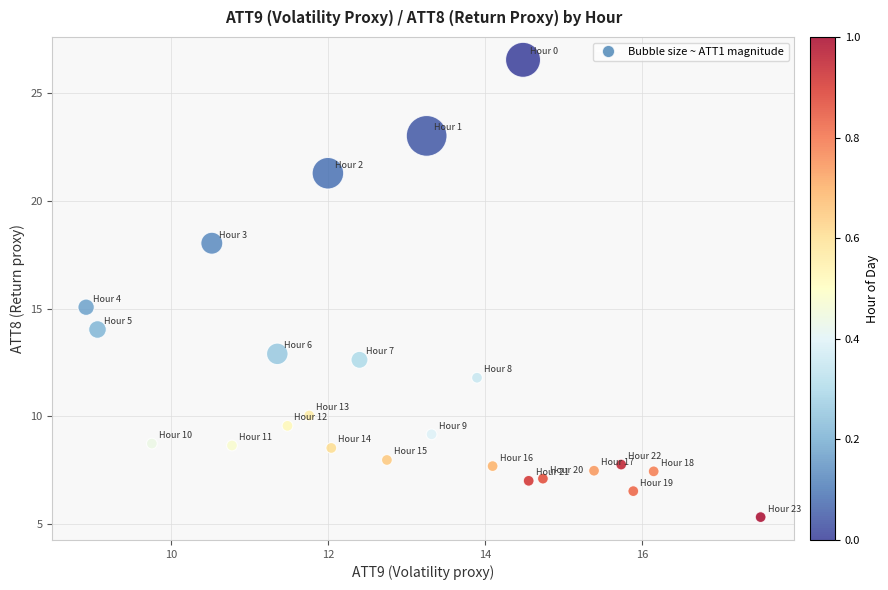

What is the range of Y values (max minus min)?

21.2